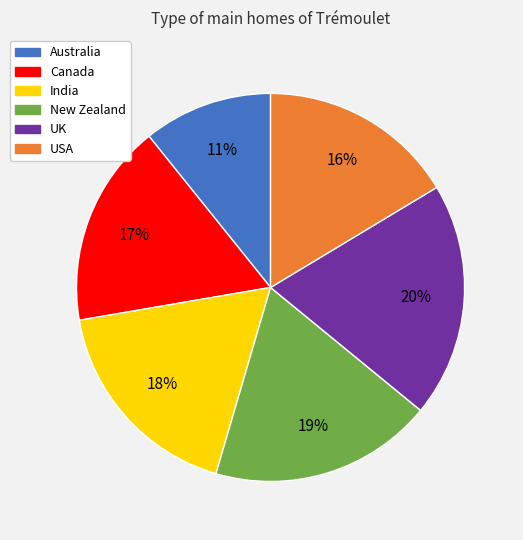

Which has a higher value, UK or USA?

UK